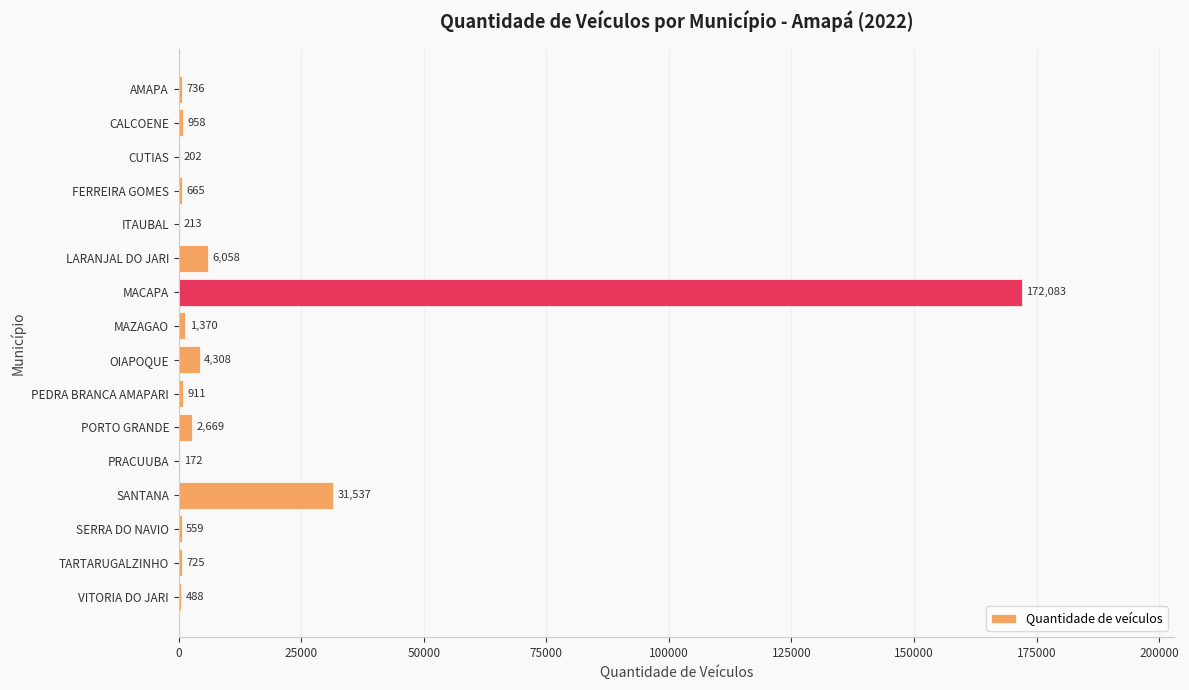

Reading bottom to top, extract all data points from this chart.

VITORIA DO JARI=488	TARTARUGALZINHO=725	SERRA DO NAVIO=559	SANTANA=31537	PRACUUBA=172	PORTO GRANDE=2669	PEDRA BRANCA AMAPARI=911	OIAPOQUE=4308	MAZAGAO=1370	MACAPA=172083	LARANJAL DO JARI=6058	ITAUBAL=213	FERREIRA GOMES=665	CUTIAS=202	CALCOENE=958	AMAPA=736